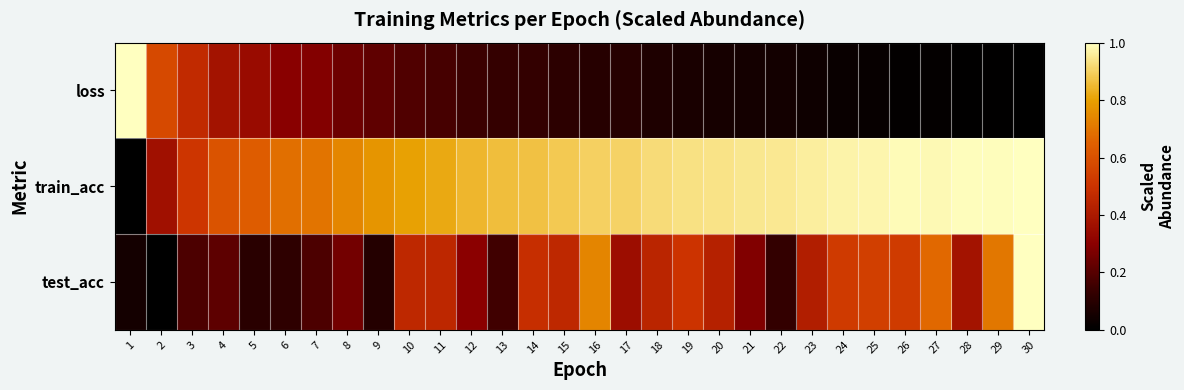

List the series in order of their overall mean, lowest first.

loss, test_acc, train_acc